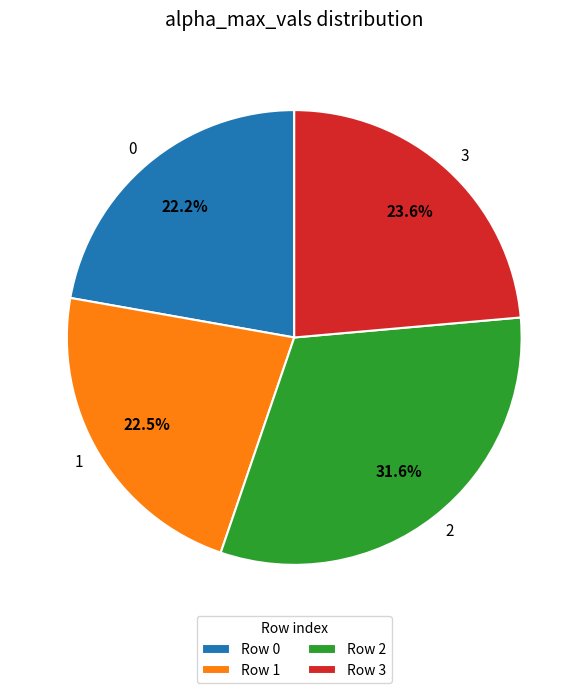

How many slices are in this pie chart?

4